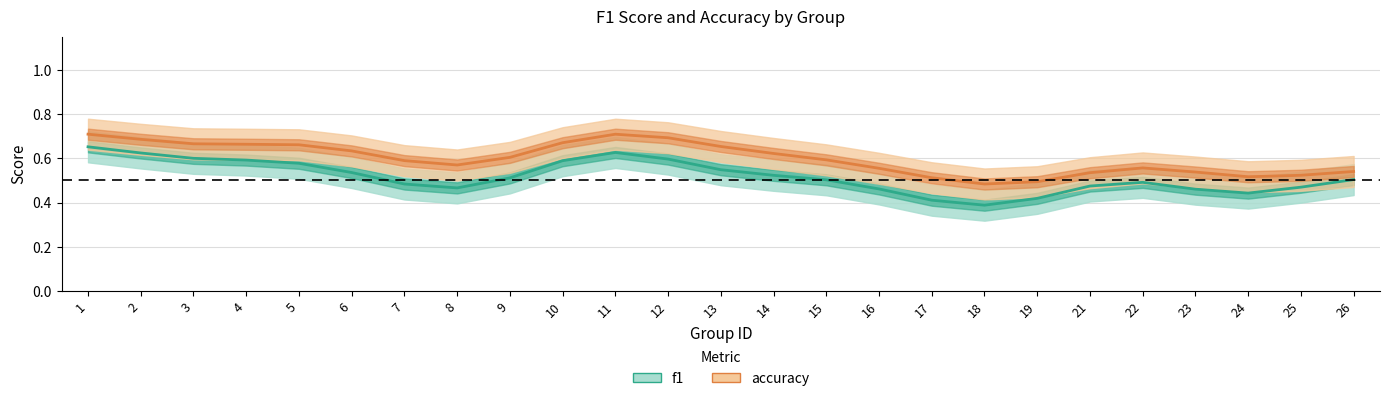

The accuracy series shows 0.2 at 8. True or false?

False